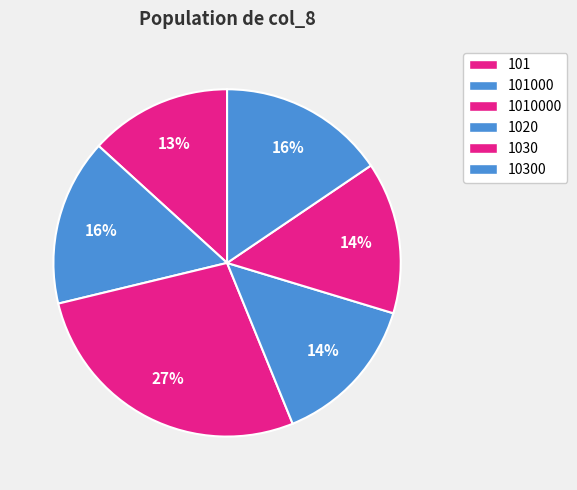

To the nearest percent, what is the average slice percentage?

17%